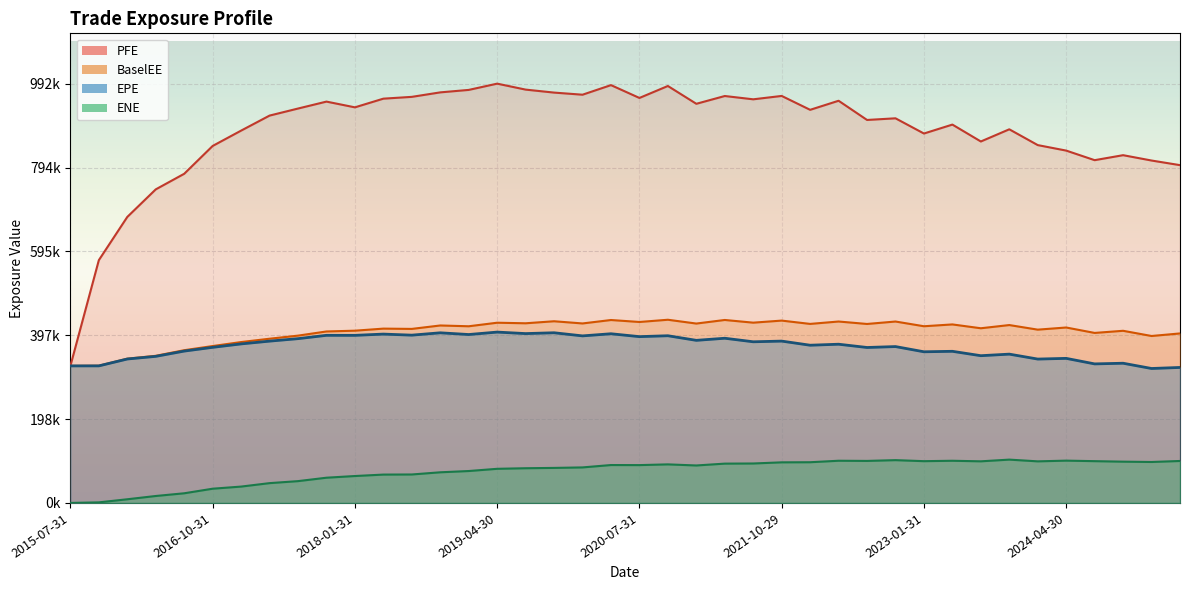

True or false: BaselEE and ENE intersect in this chart.

False